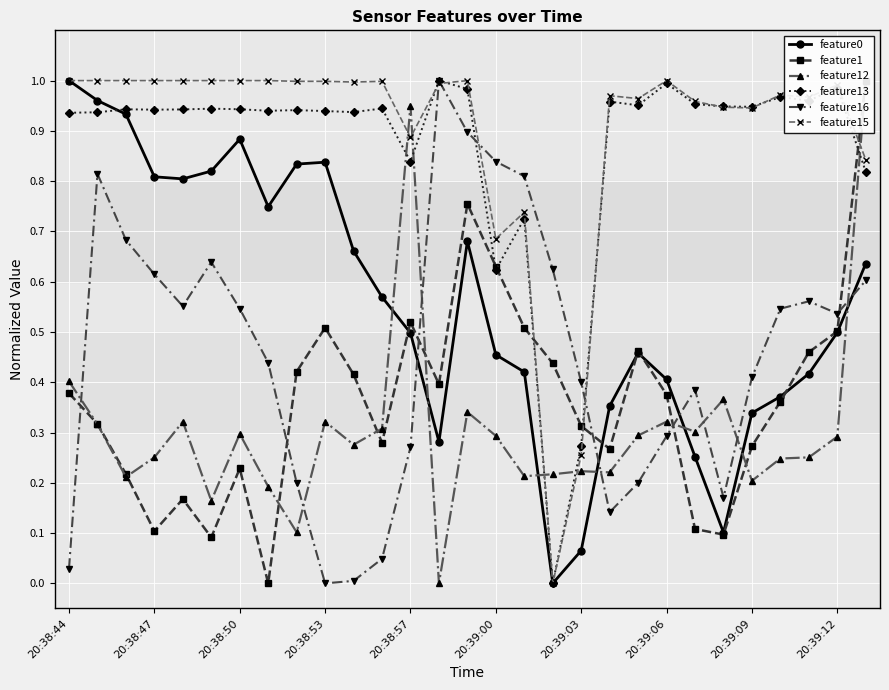

What is the average value of the feature13 series?

0.9